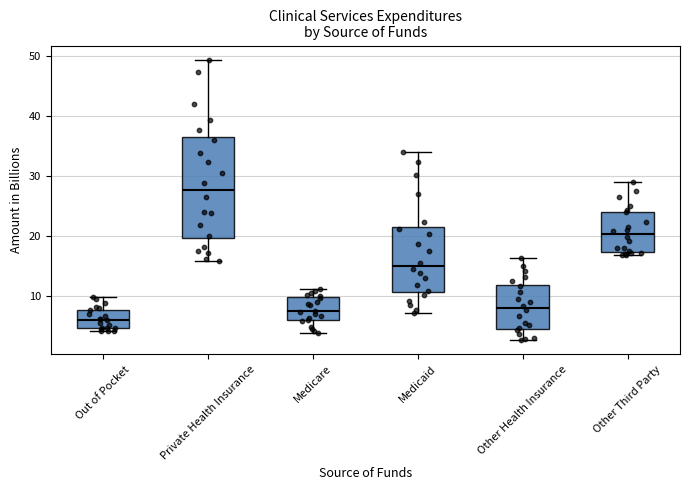

Where does the median line of the box for Private Health Insurance sit on the y-axis? The values are not printed on the chart, so give them approximately, as read against the axis.

28